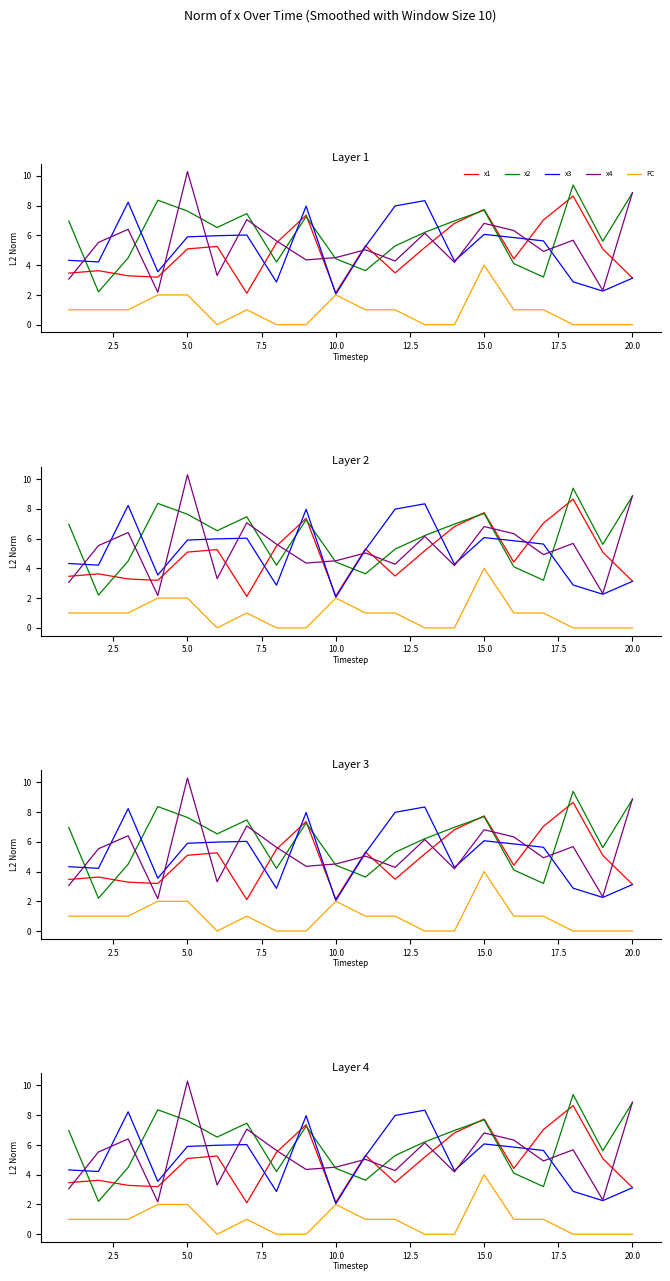

How many values in the x2 series are below 6?

9